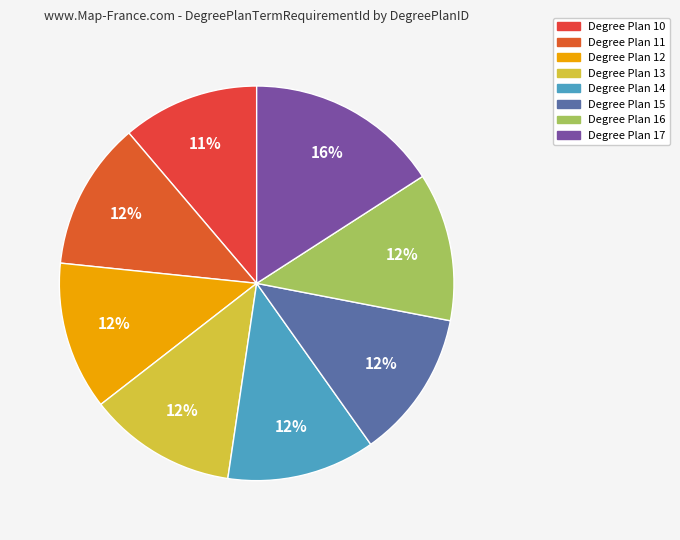

How many slices are in this pie chart?

8